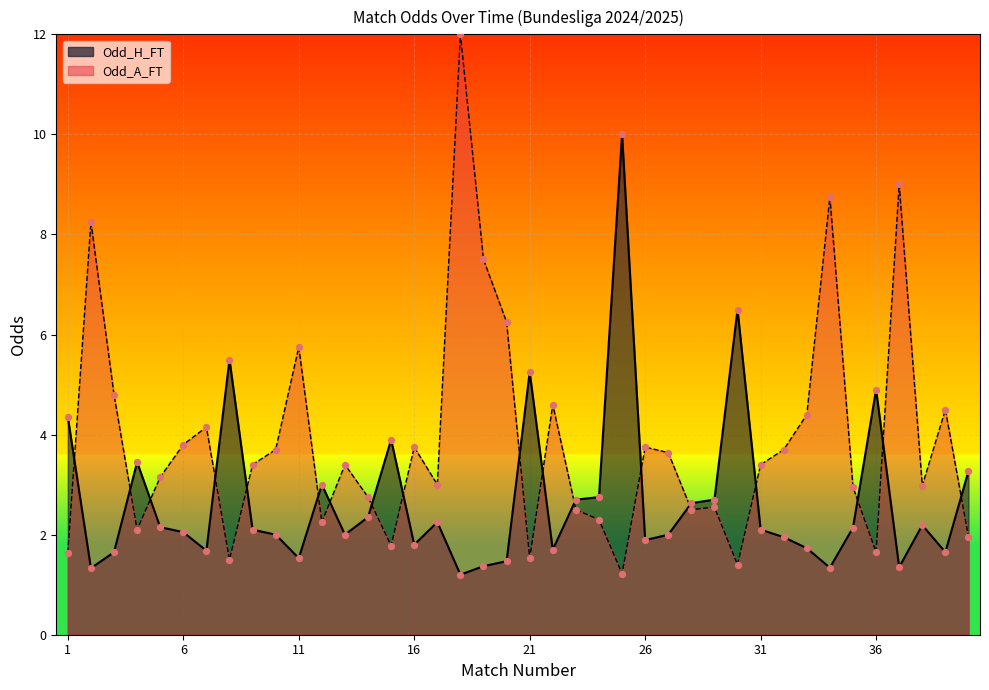

At which category is the sum across all series the highest?

18